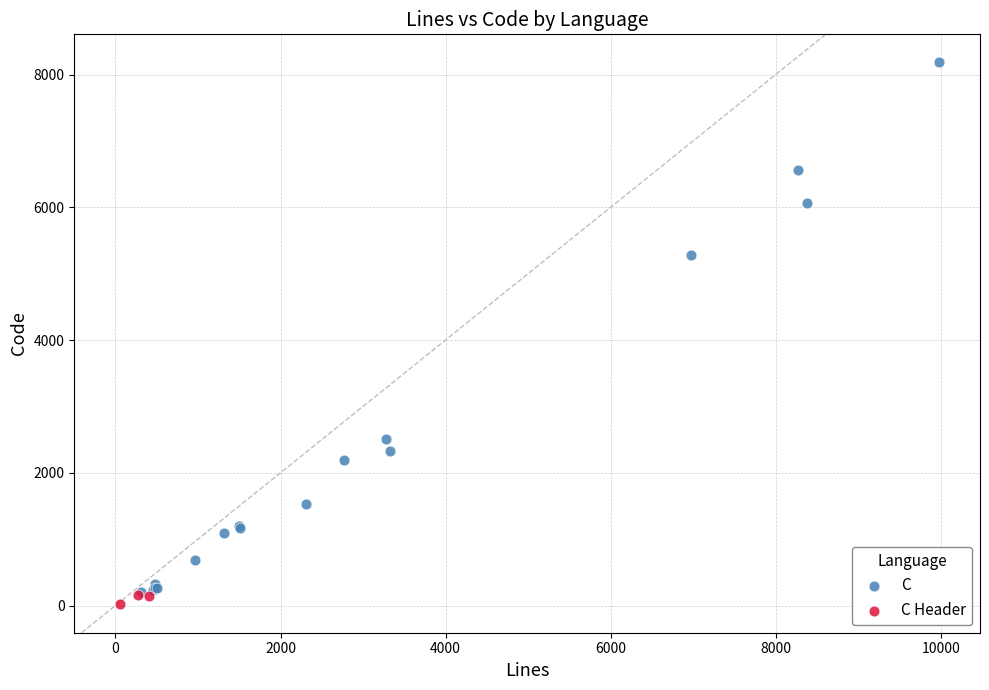

Which series reaches the maximum Y coordinate?

C